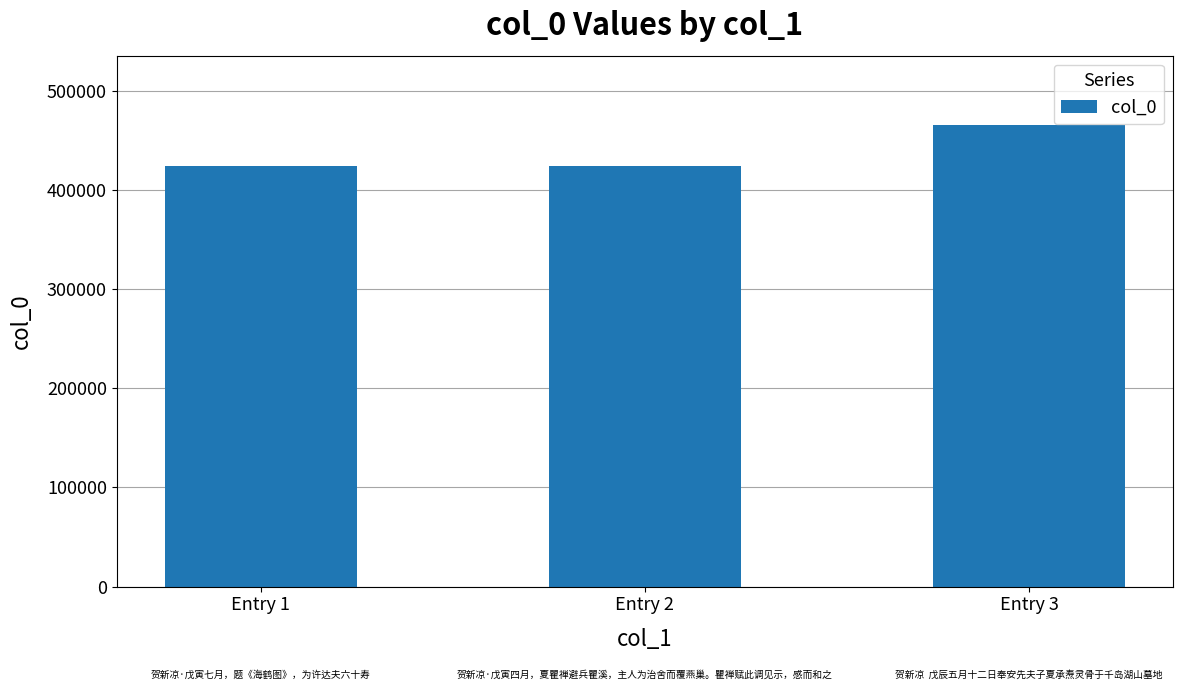

What is the change in value from Entry 2 to Entry 3?

+41273